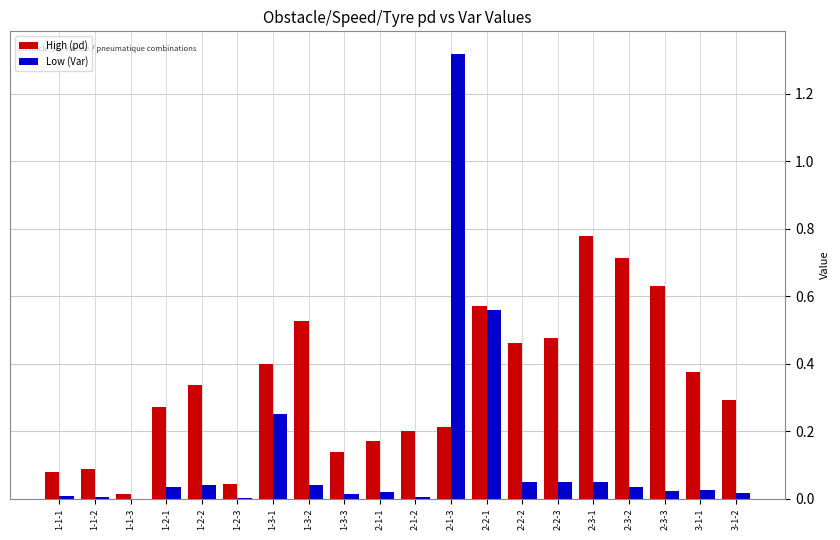

Which series has the largest total across all categories?

High (pd)